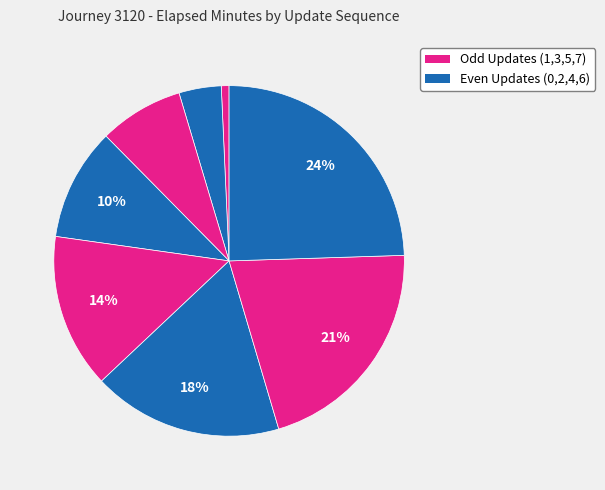

How many slices are in this pie chart?

8